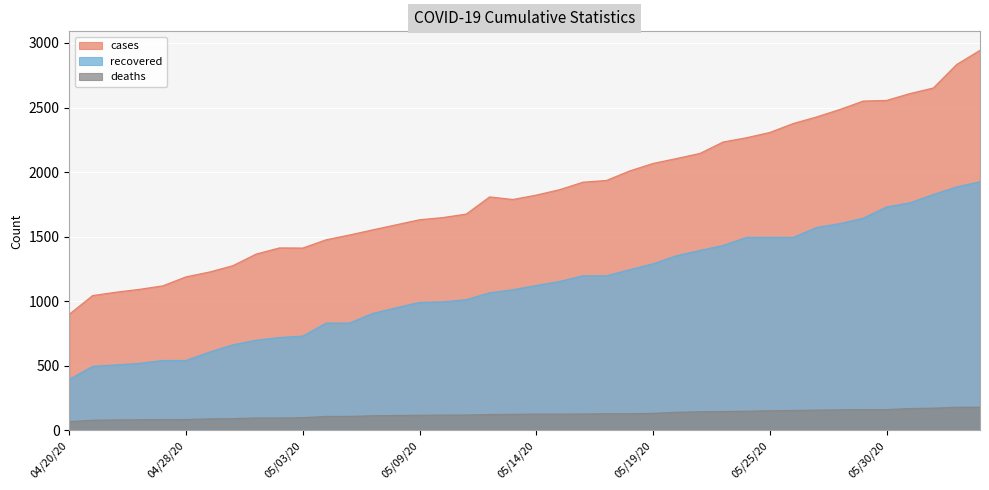

Reading left to right, what are all the values shown in this chart?

cases: 899	1044	1070	1092	1119	1189	1226	1275	1365	1413	1412	1476	1513	1553	1592	1631	1648	1675	1808	1788	1822	1864	1922	1935	2009	2067	2105	2144	2233	2266	2307	2376	2427	2485	2550	2555	2608	2651	2833	2943
recovered: 395	496	507	519	541	541	606	662	698	719	730	831	831	906	949	991	995	1012	1065	1089	1122	1153	1197	1197	1244	1290	1352	1393	1432	1494	1494	1494	1571	1601	1643	1730	1762	1826	1885	1925
deaths: 68	78	81	82	83	84	89	91	96	96	98	108	108	113	115	117	118	119	123	124	126	126	127	129	129	132	140	144	146	148	152	154	157	159	161	161	169	172	179	179